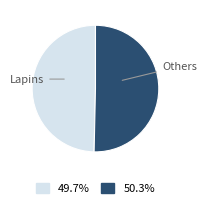

How many segments does this pie chart have?

2